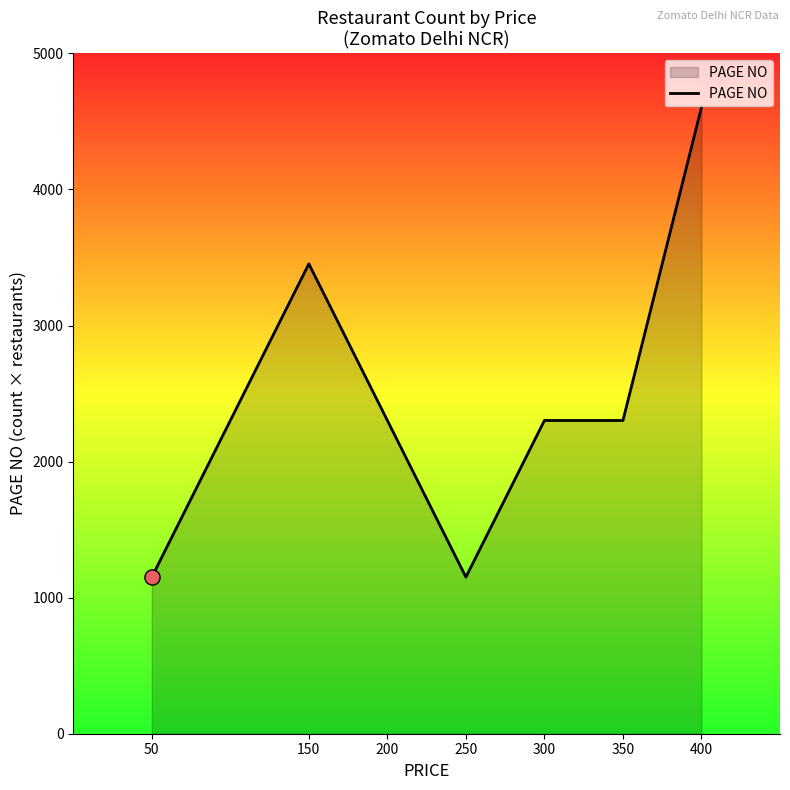

What is the change in value from 150 to 250?

-2302